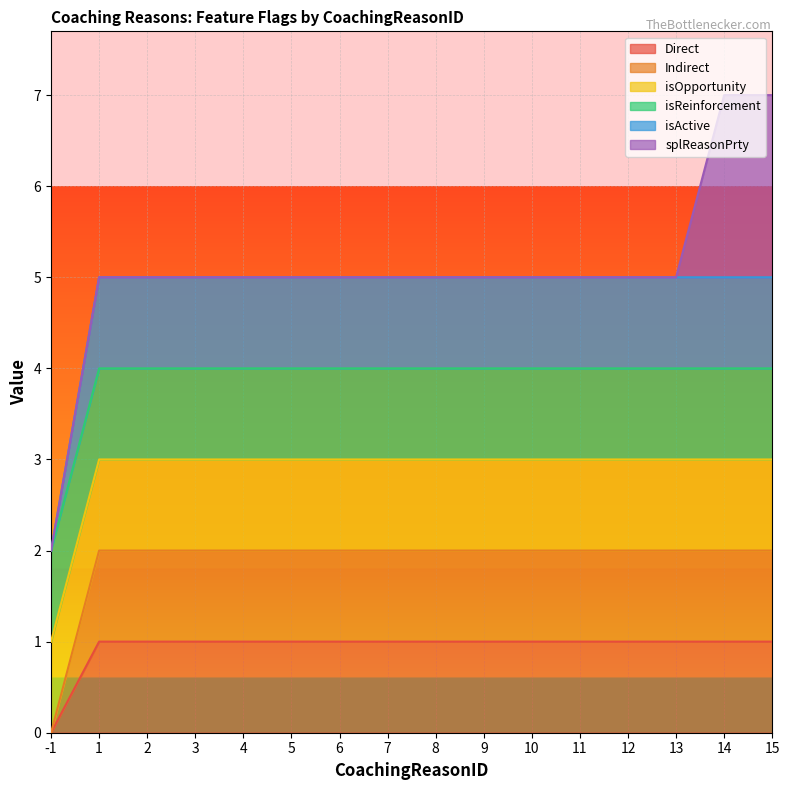

Does the chart display data point markers on the line(s)?

No